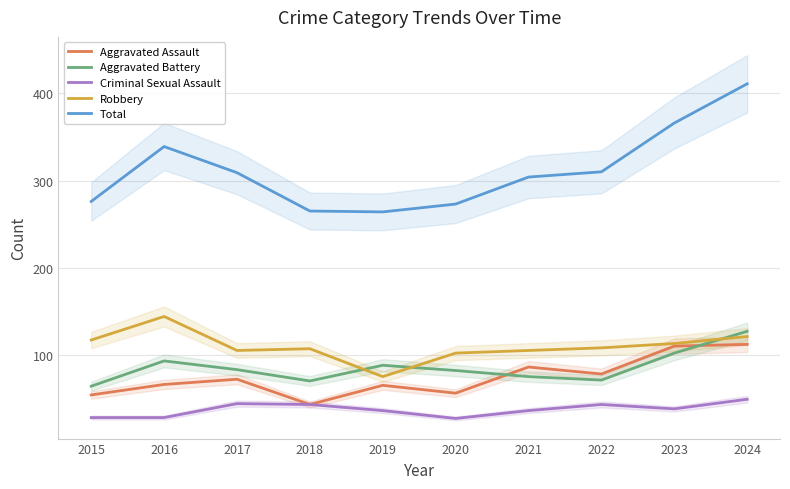

The value of Aggravated Battery at 2024 is 35. True or false?

False